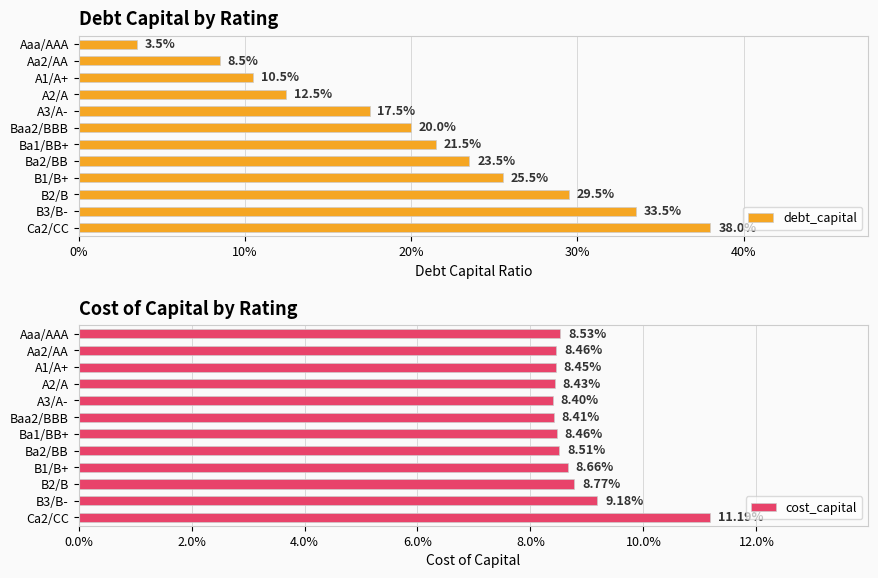

What is the difference between the highest and lowest values at 11?

0.3